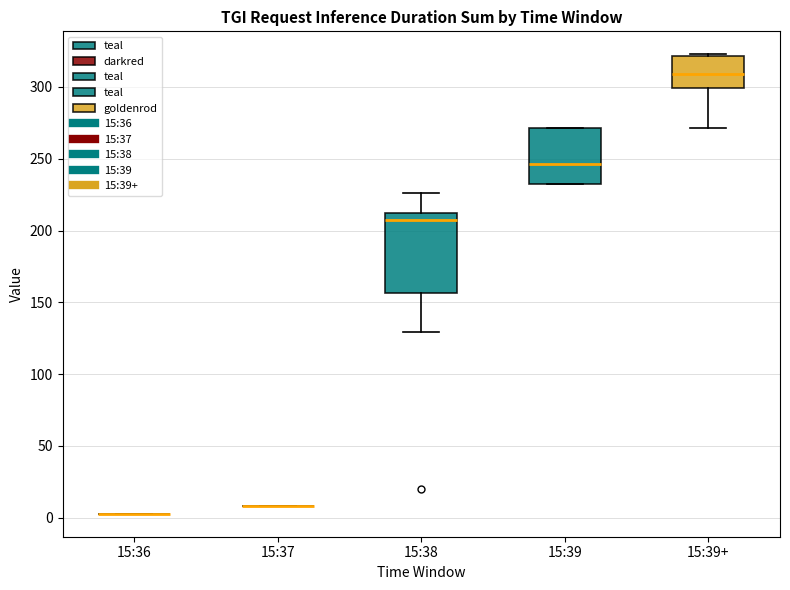

Where is the upper edge of the box for 15:39 on the y-axis? The values are not printed on the chart, so give them approximately, as read against the axis.

270